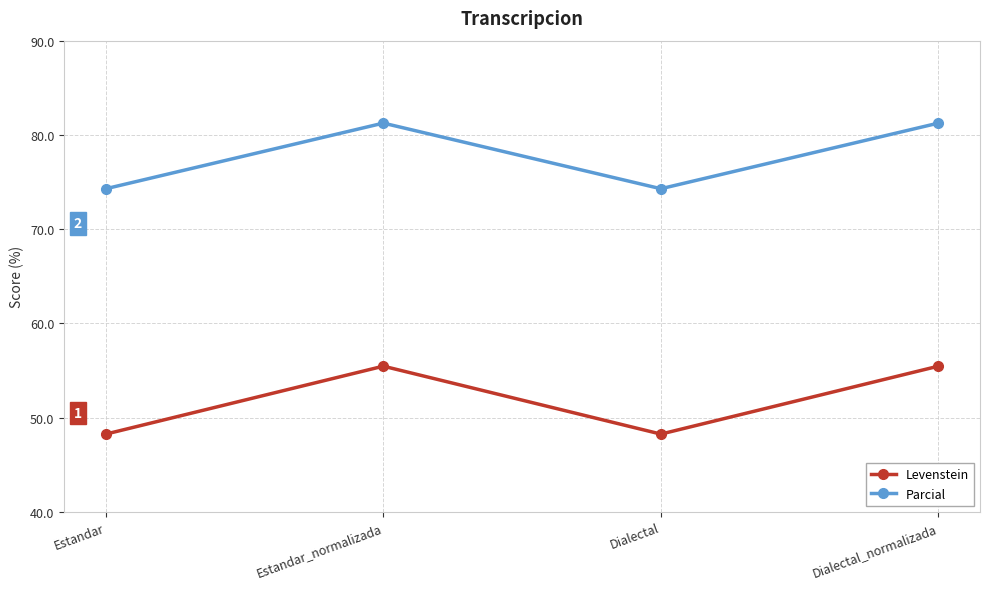

What is the sum of all Parcial values?

311.1